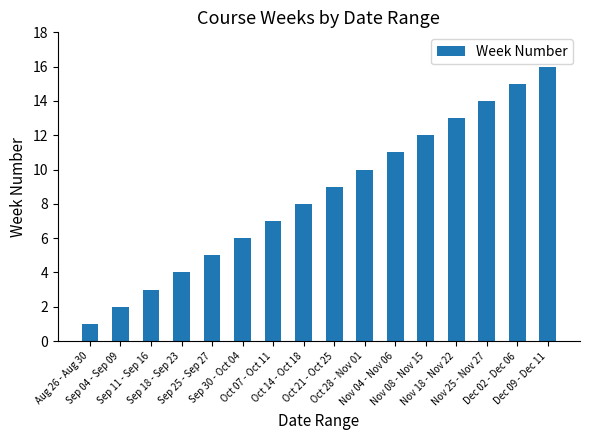

Reading right to left, transcribe all the data shown in this chart.

16	15	14	13	12	11	10	9	8	7	6	5	4	3	2	1